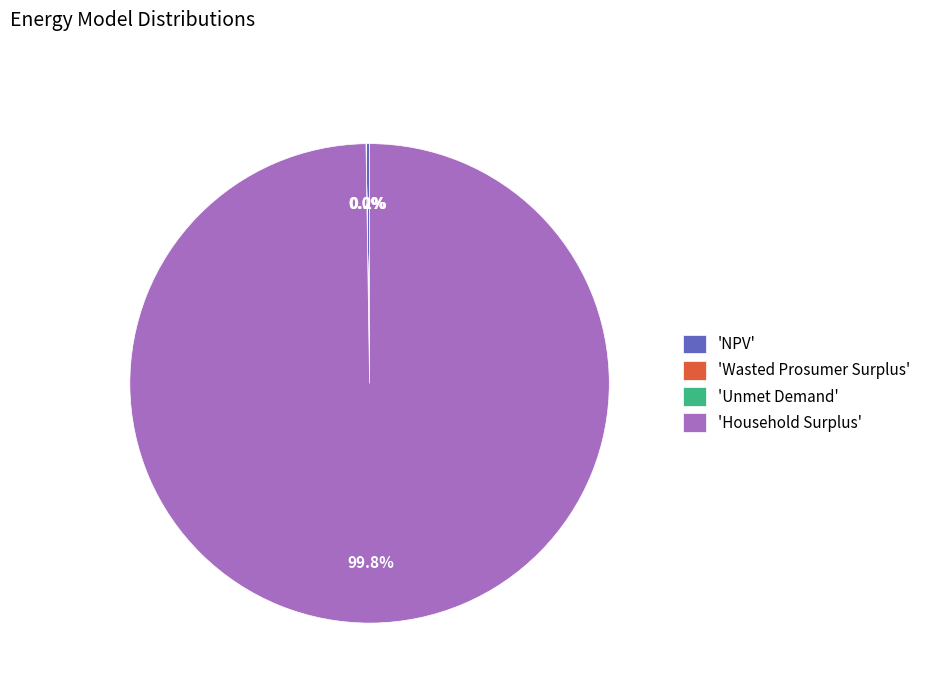

What is the largest slice in the pie chart?

'Household Surplus'